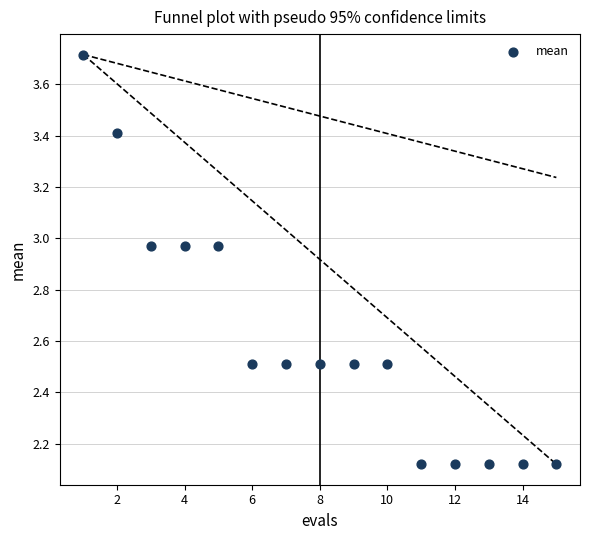

What is the range of Y values (max minus min)?

1.6